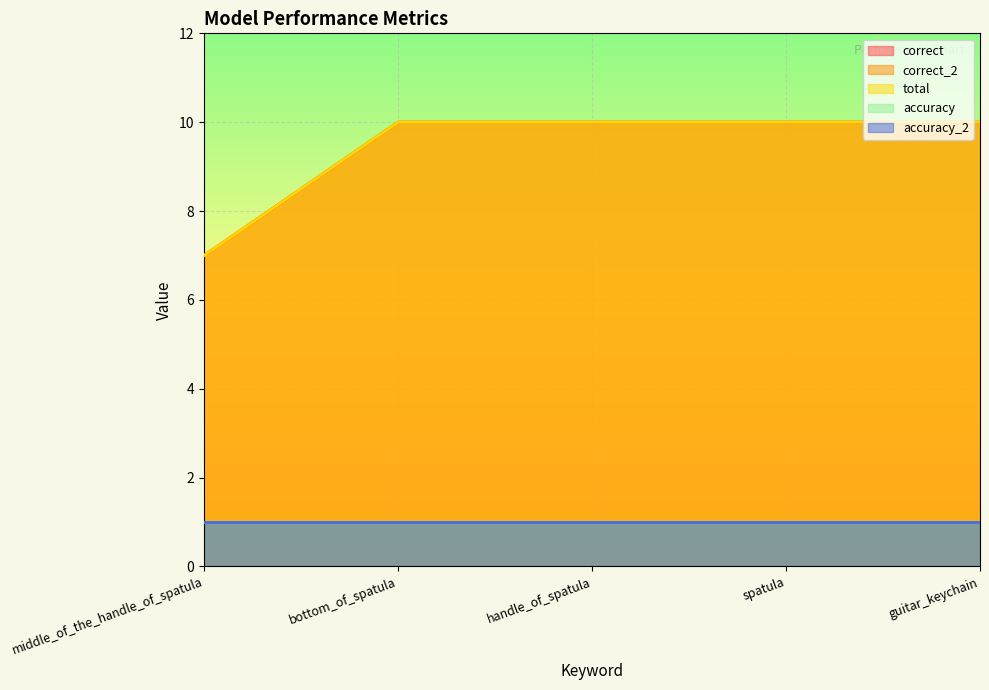

Which label corresponds to the largest value in the chart?

bottom_of_spatula